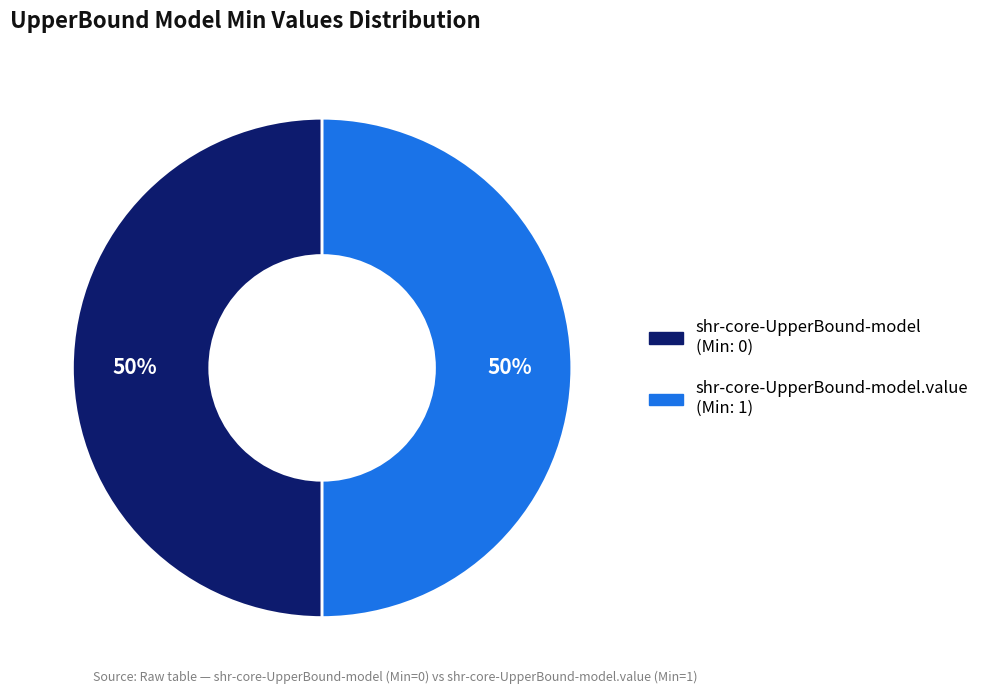

To the nearest percent, what is the average slice percentage?

50%